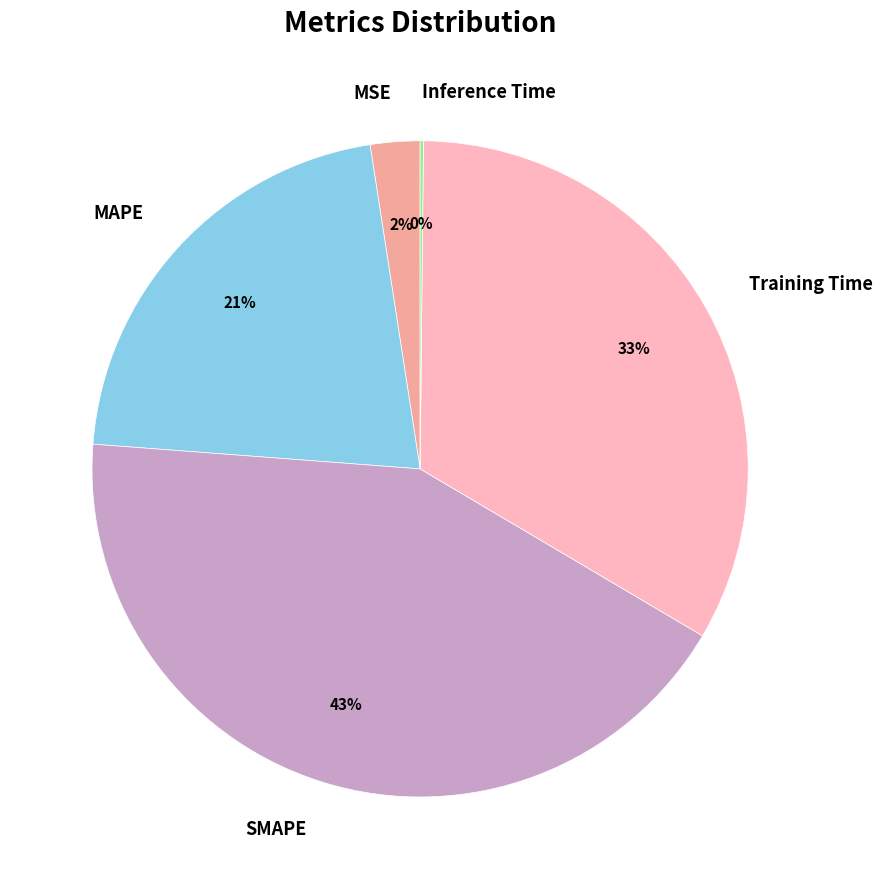

The MSE slice represents 2% of the pie. True or false?

True